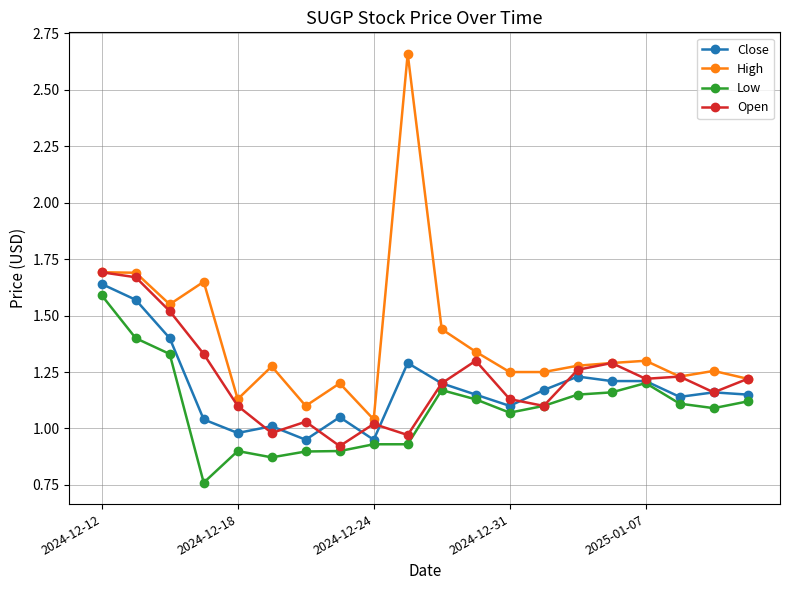

In High, how many points are higher than both neighbors (excluding endpoints)?

6